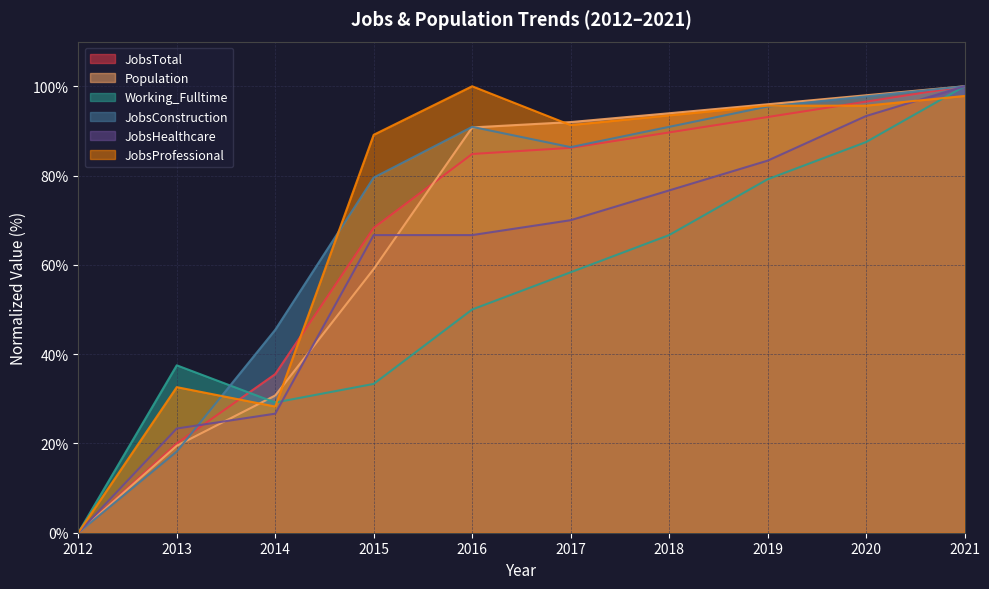

What is the sum of the Population values at 2019 and 2015?

155.0